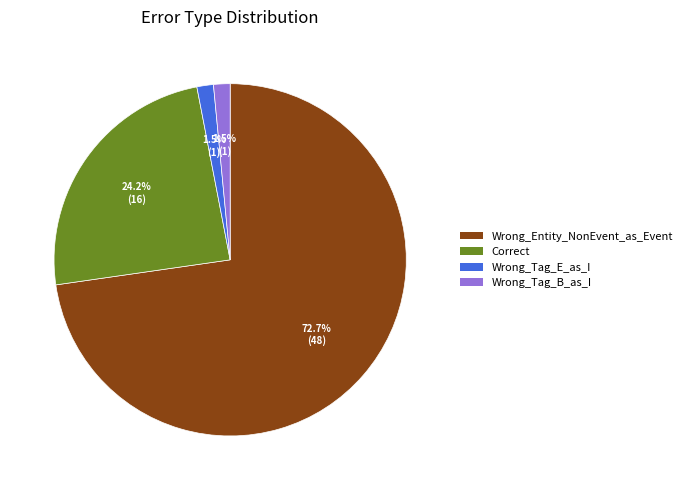

Is the sum of Wrong_Tag_E_as_I and Wrong_Tag_B_as_I greater than half?

No